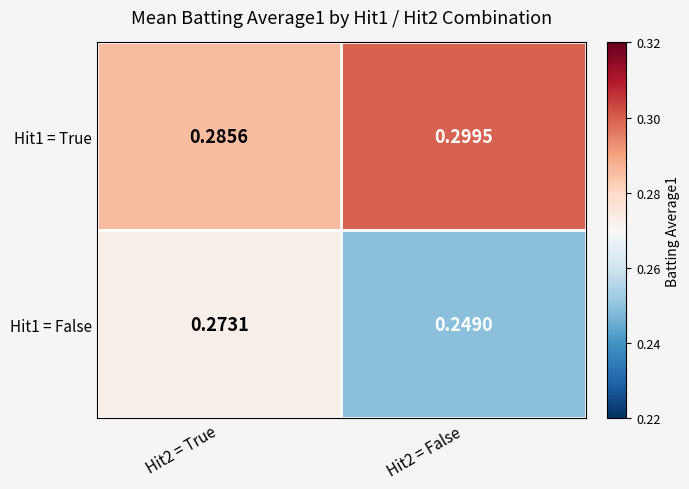

Is the value of Hit1 = True at Hit2 = True greater than the value of Hit1 = False at Hit2 = False?

Yes